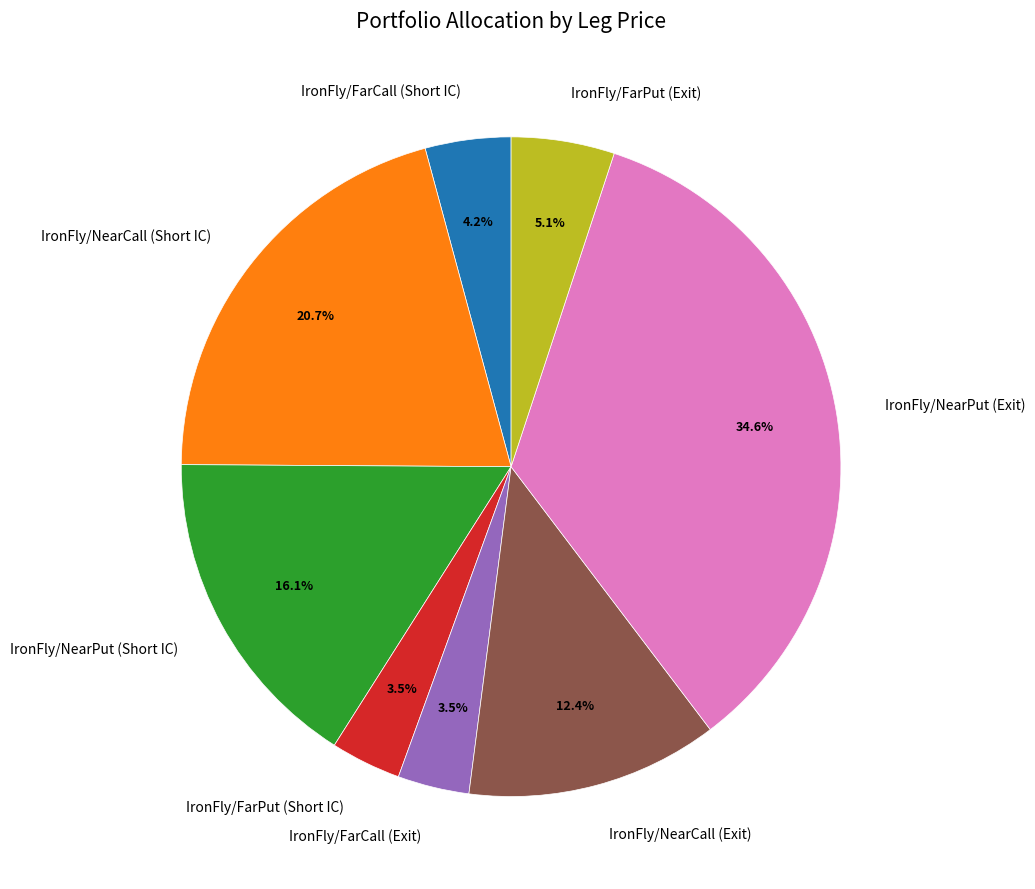

Is IronFly/NearCall (Exit) the majority of the pie?

No